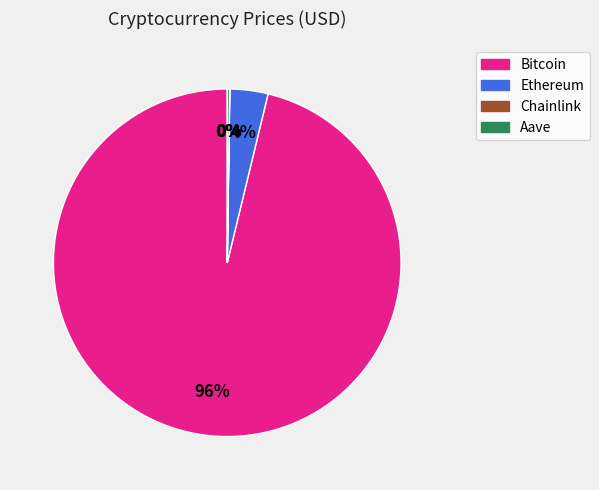

To the nearest percent, what portion does Ethereum represent?

4%